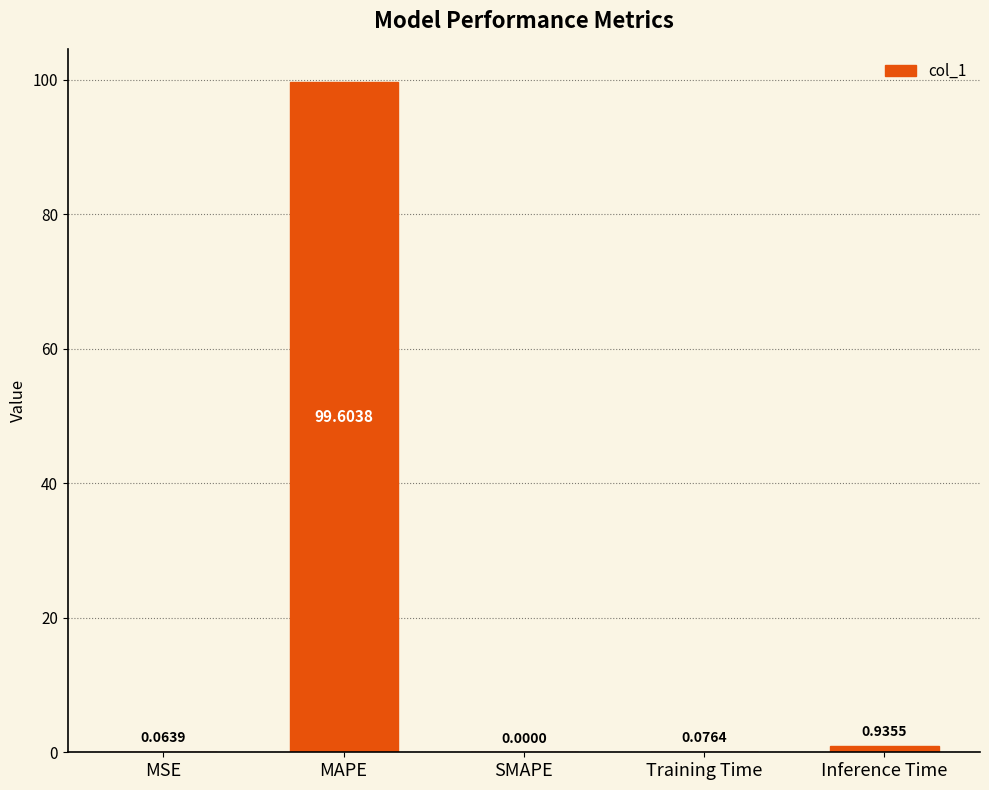

At which label is the value closest to 49?

Inference Time